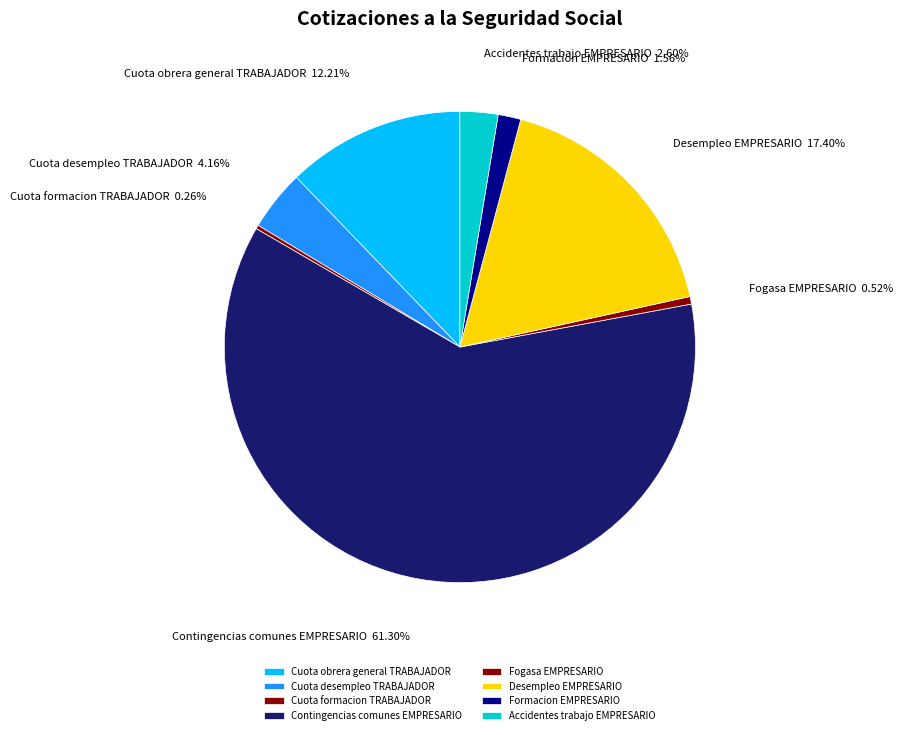

Which has a higher value, Cuota desempleo TRABAJADOR or Accidentes trabajo EMPRESARIO?

Cuota desempleo TRABAJADOR